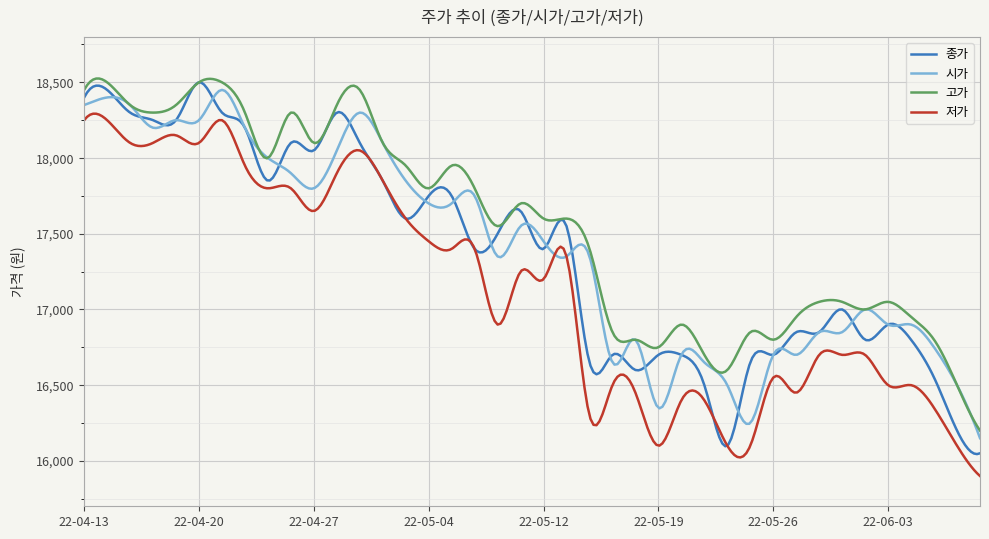

Which series has the widest spread of values?

종가